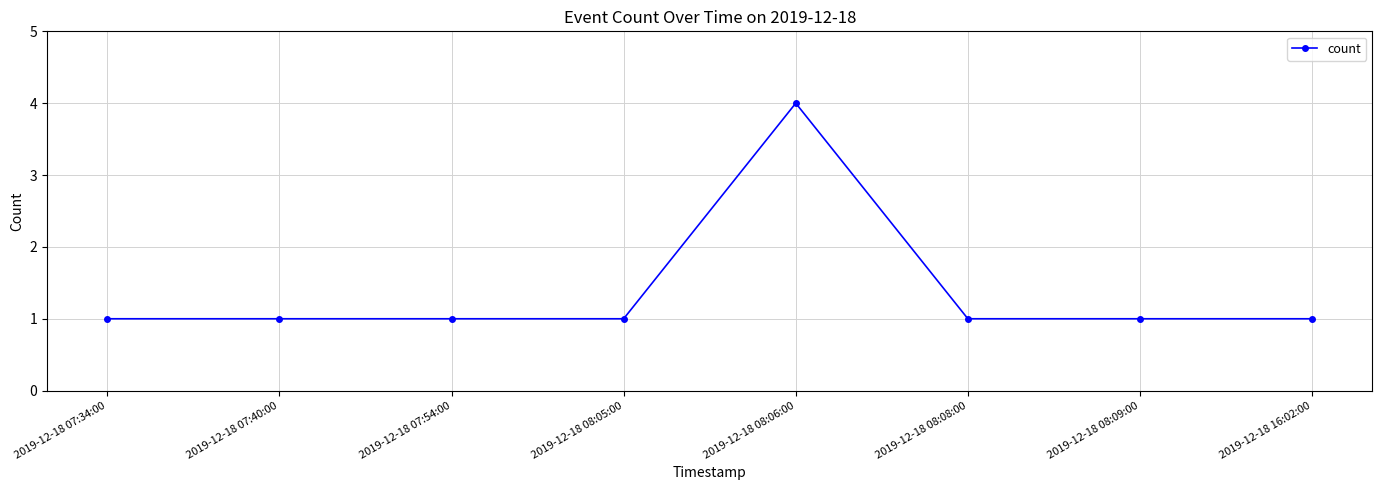

Reading left to right, what are all the values shown in this chart?

2019-12-18 07:34:00=1	2019-12-18 07:40:00=1	2019-12-18 07:54:00=1	2019-12-18 08:05:00=1	2019-12-18 08:06:00=4	2019-12-18 08:08:00=1	2019-12-18 08:09:00=1	2019-12-18 16:02:00=1